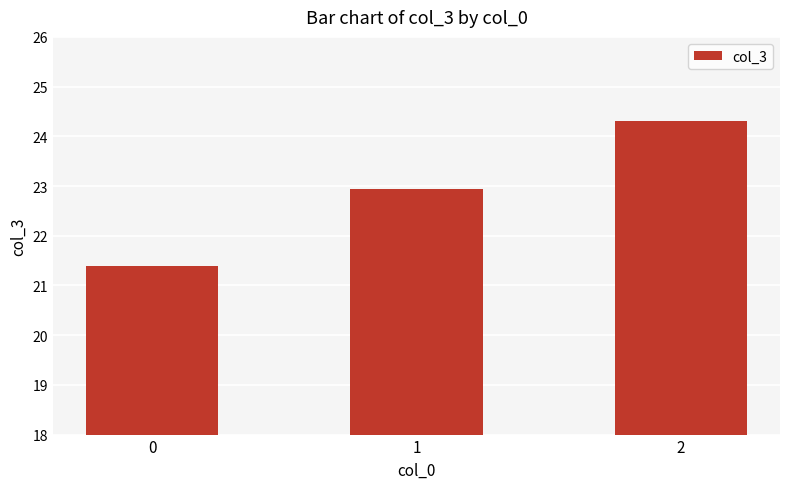

How many distinct data groups are displayed?

1